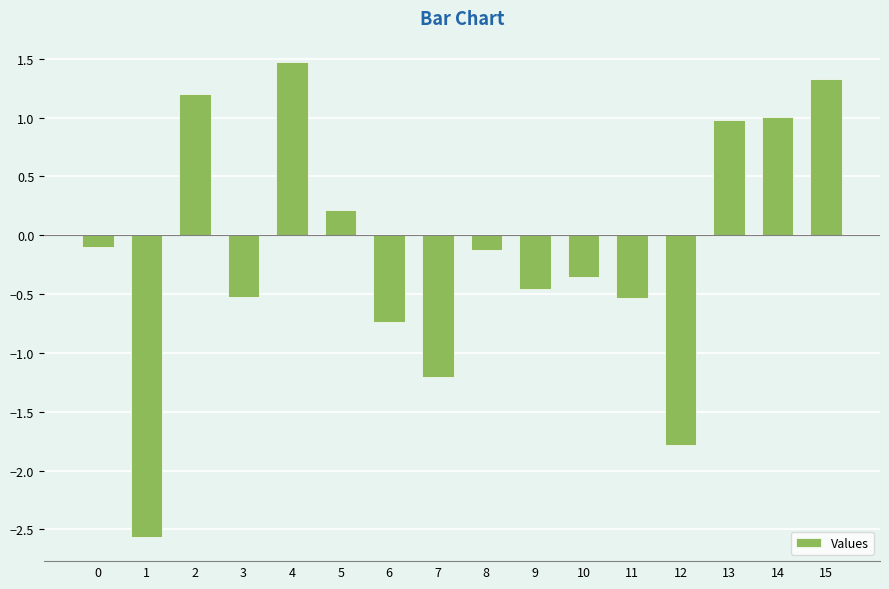

What is the change in value from 4 to 8?

-1.6